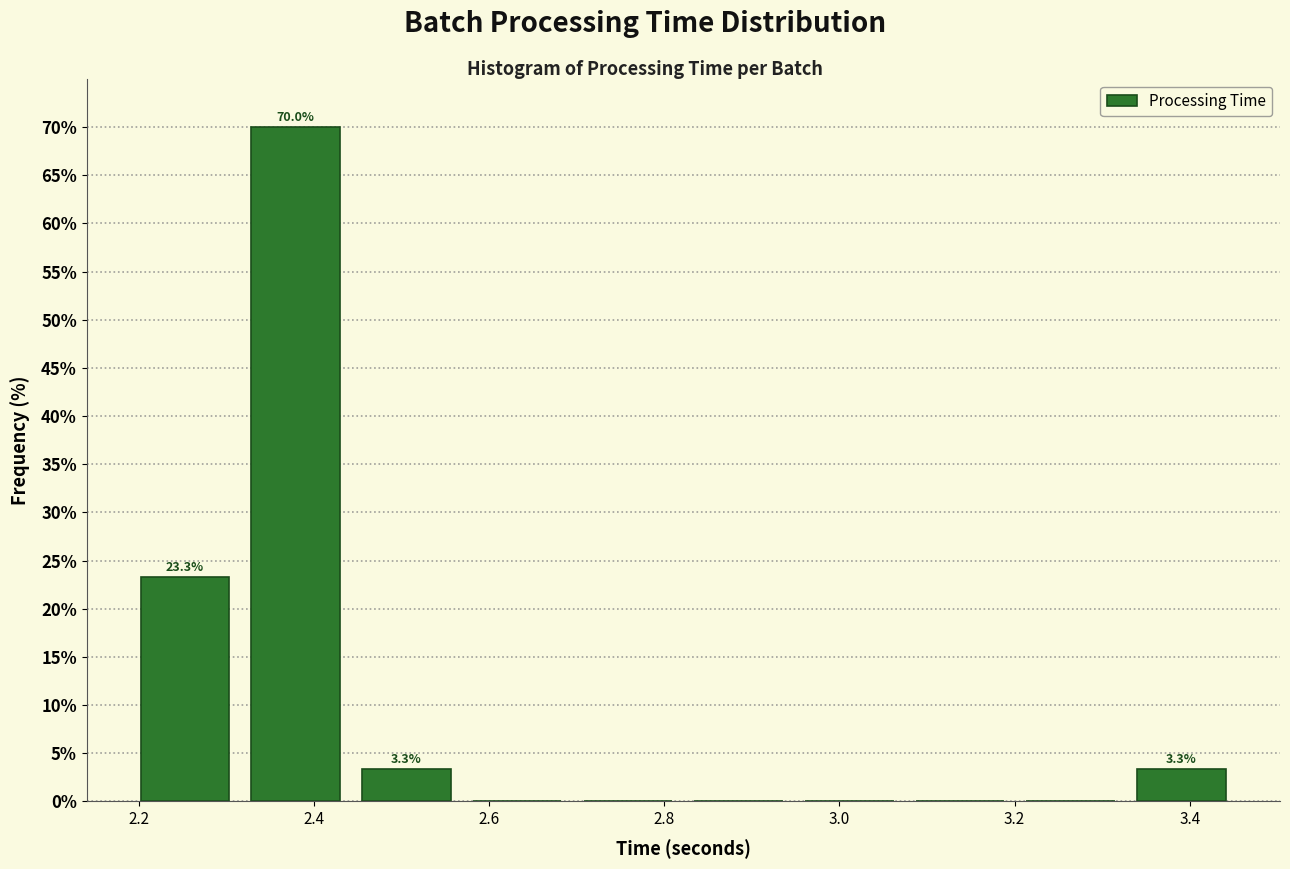

Which range on the x-axis has the tallest bar?

2.32 to 2.44